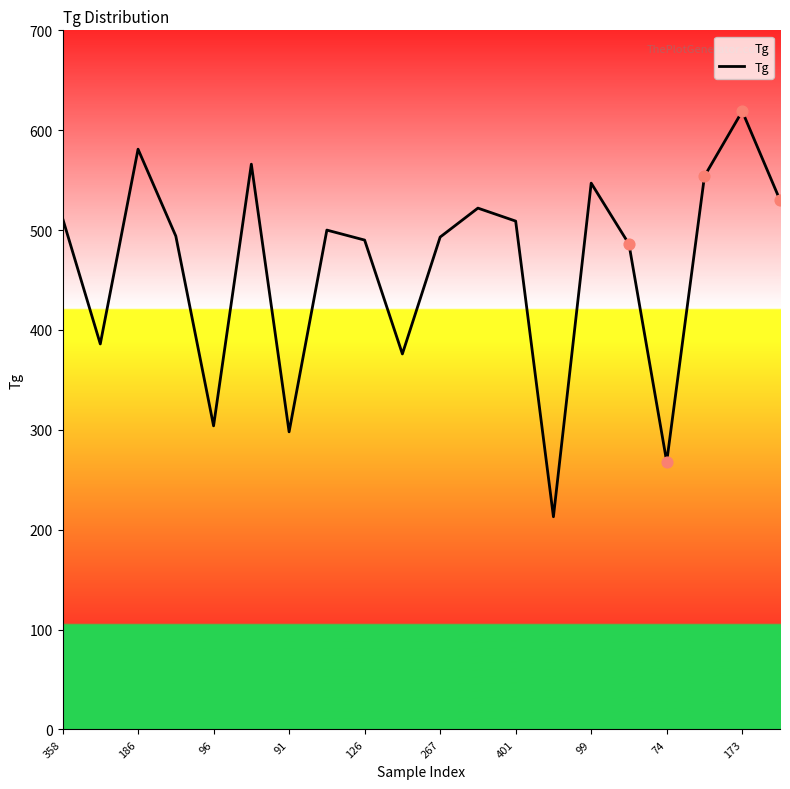

What is the minimum value shown in the chart?

213